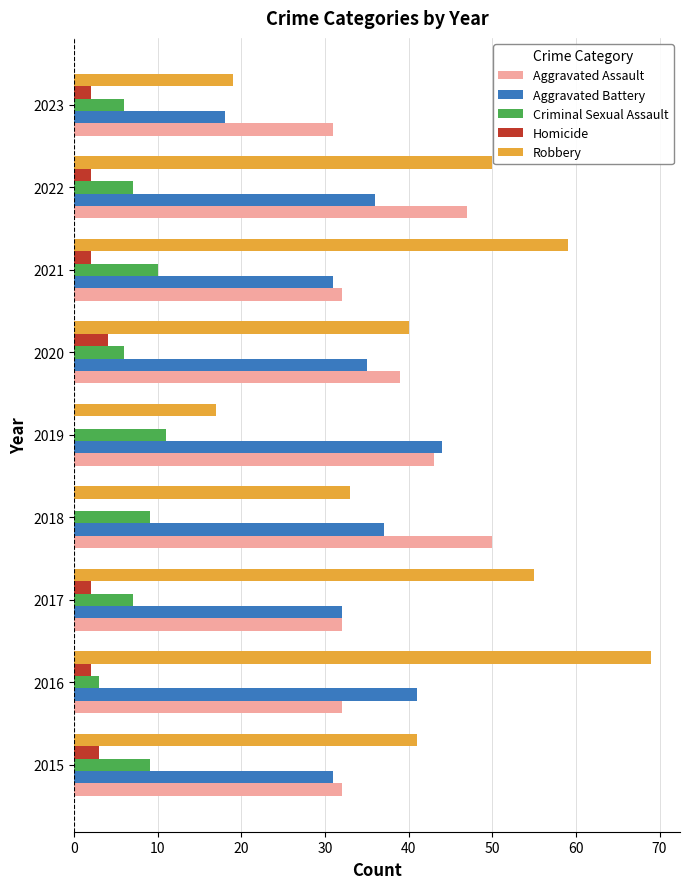

What is the sum of the Criminal Sexual Assault values at 2016 and 2023?

9